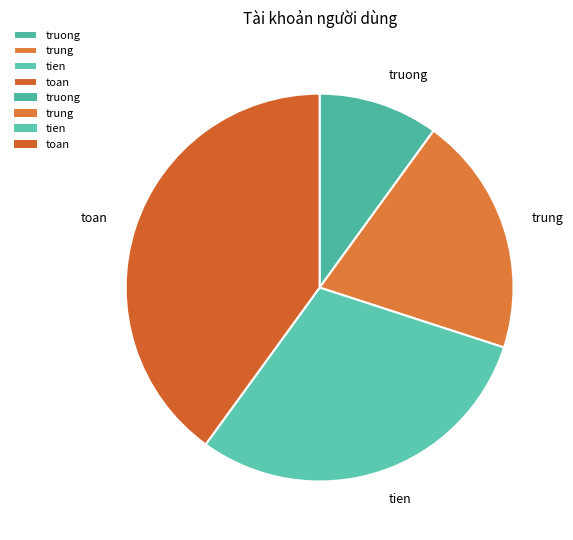

The tien slice represents 44% of the pie. True or false?

False